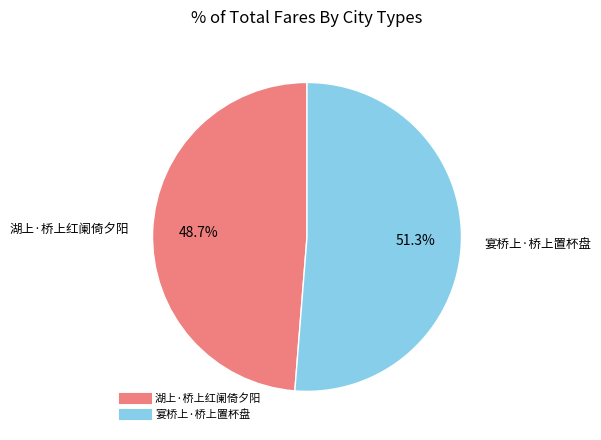

How many slices are in this pie chart?

2